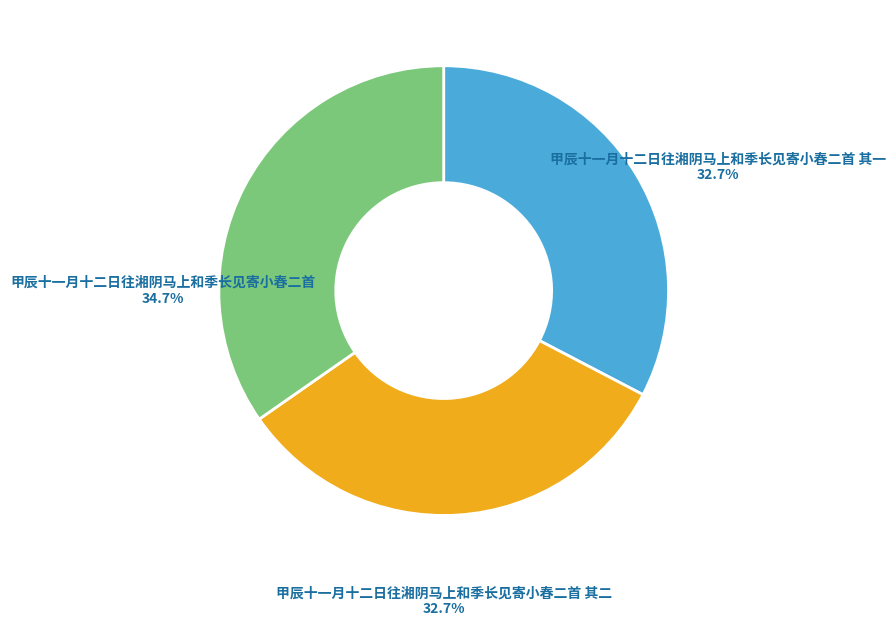

Which category has the biggest portion of the pie?

甲辰十一月十二日往湘阴马上和季长见寄小春二首